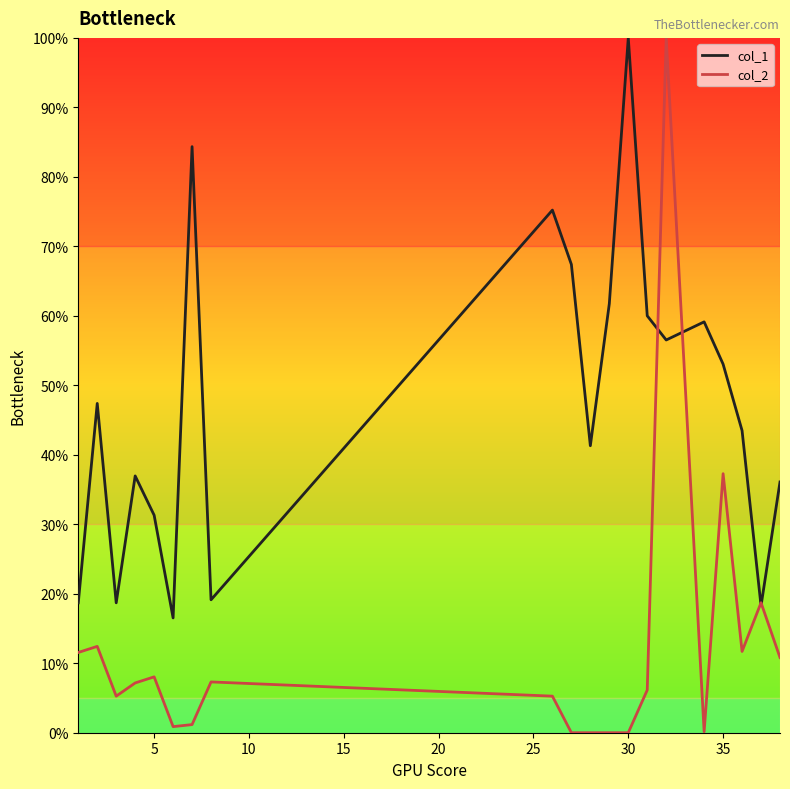

Rank the series by their average value, from highest to lowest.

col_1, col_2